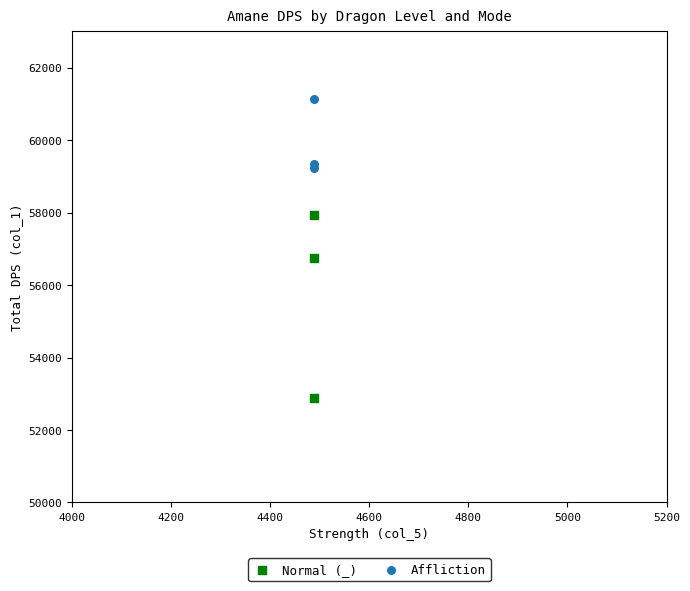

Across all series, what Y value is closest to 57016?

56751